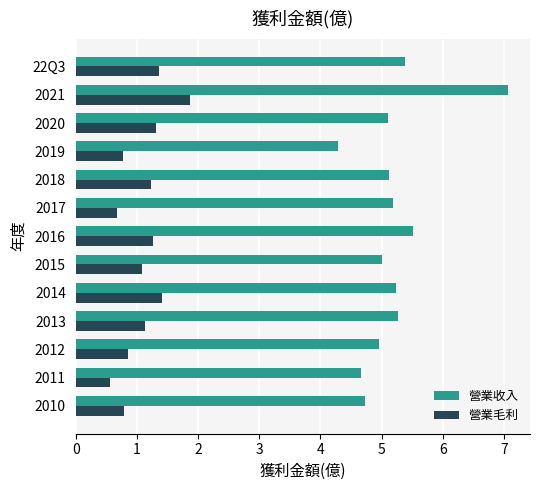

What is the minimum value shown in the chart?

0.6